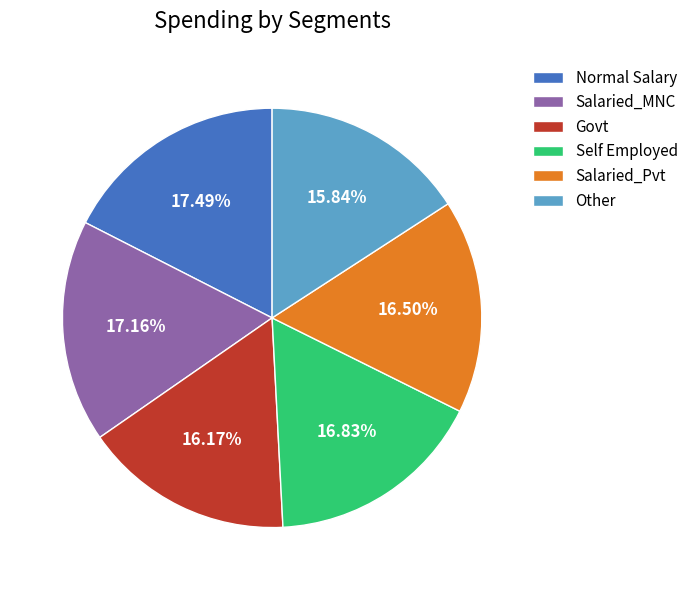

Do Salaried_MNC and Govt together represent more than half of the pie?

No